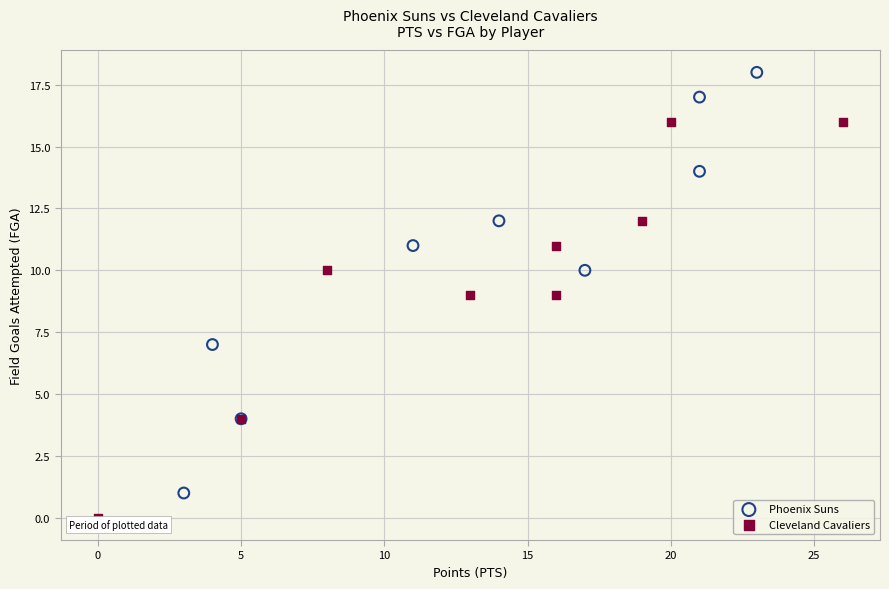

What are all the series names shown in the legend?

Phoenix Suns, Cleveland Cavaliers